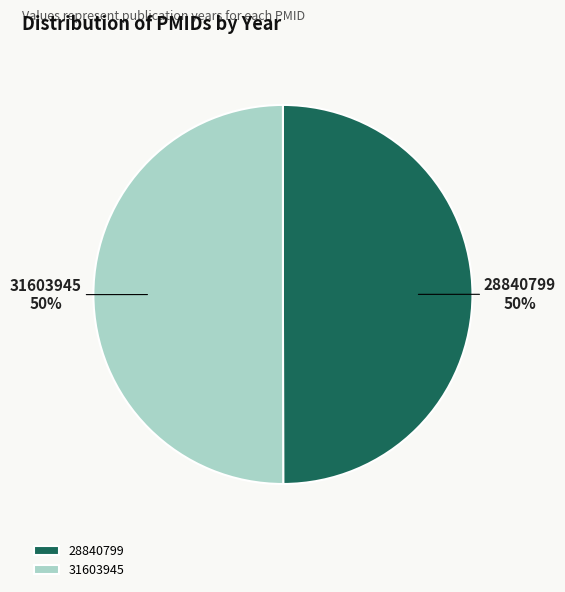

What percentage is the 28840799 slice, to the nearest percent?

50%